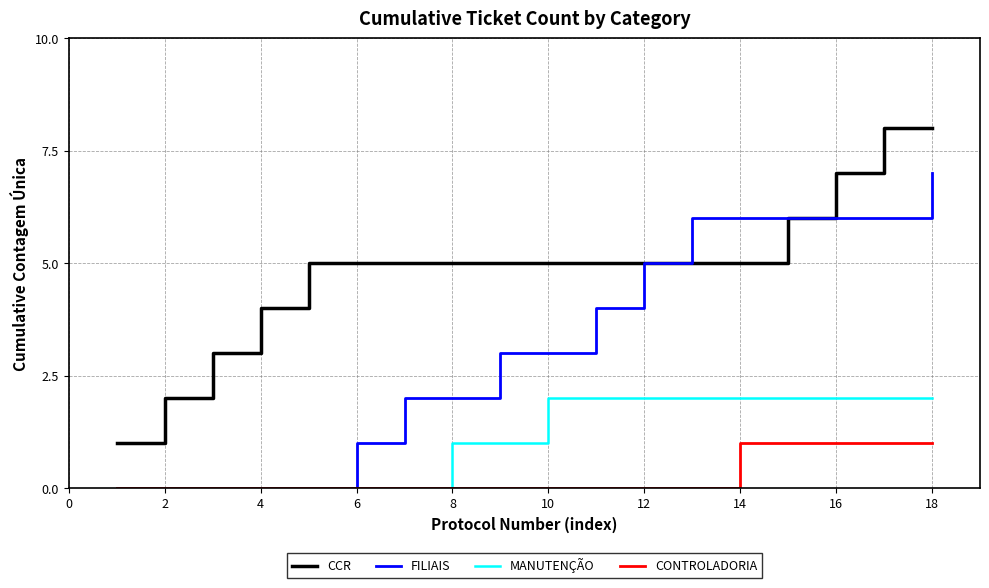

What is the difference between the second highest and minimum values in the CONTROLADORIA series?

1